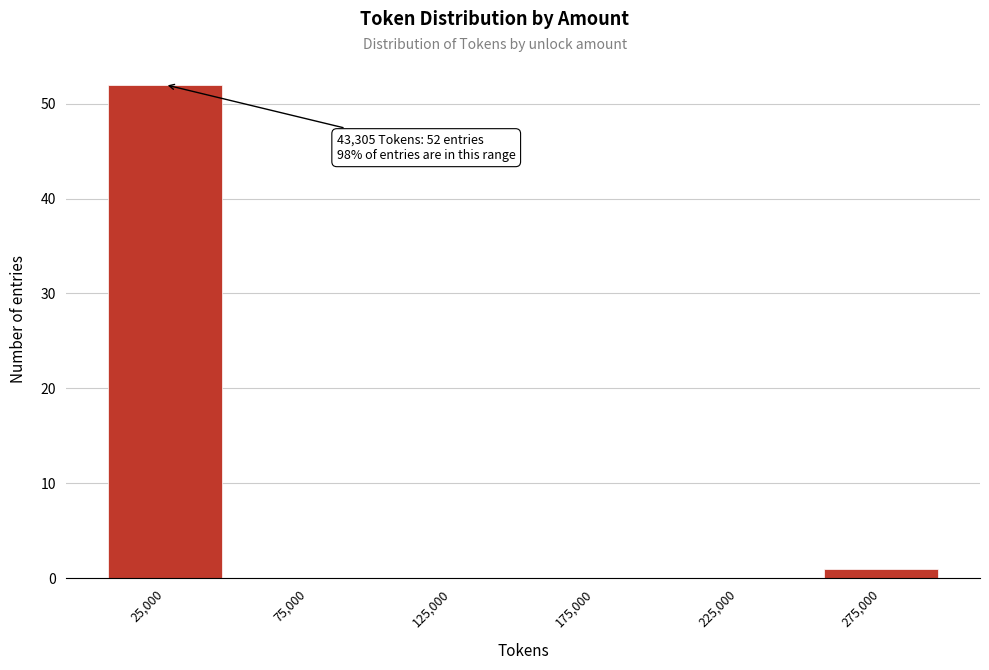

Reading right to left, transcribe all the data shown in this chart.

275,000=1	225,000=0	175,000=0	125,000=0	75,000=0	25,000=52